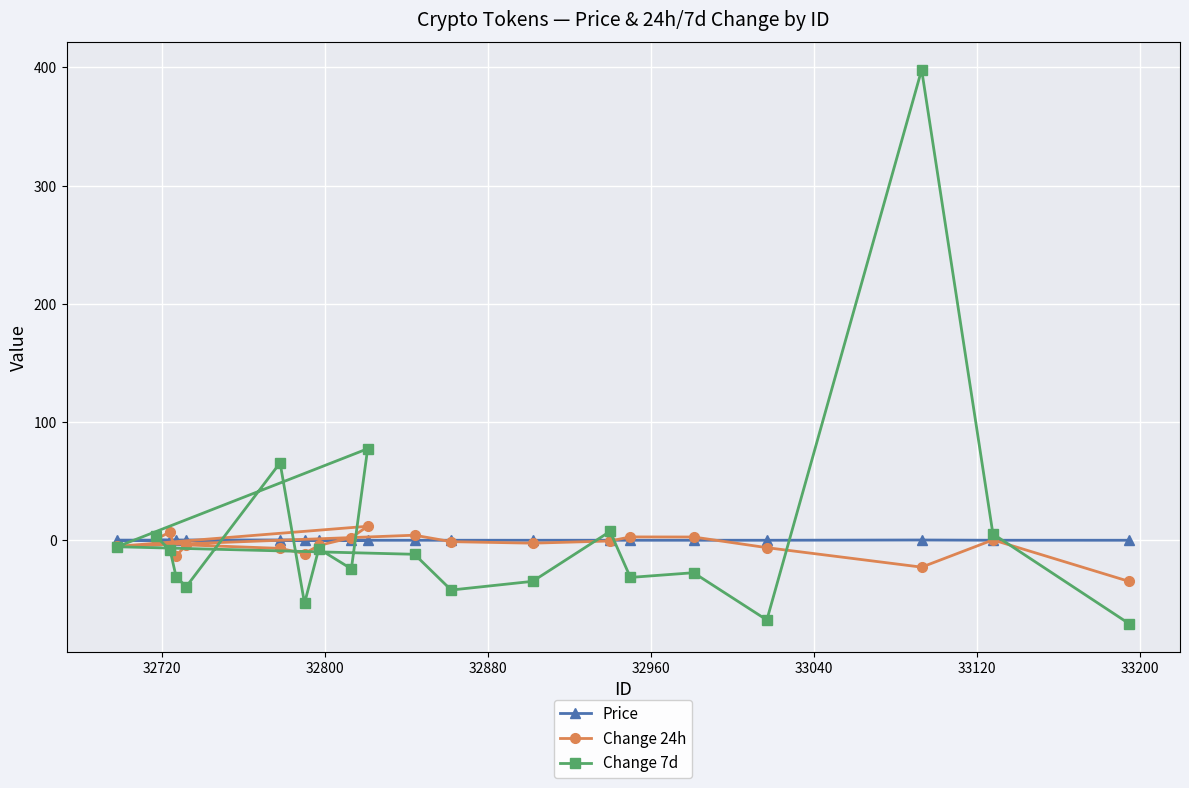

Which series has the widest spread of values?

Change 7d